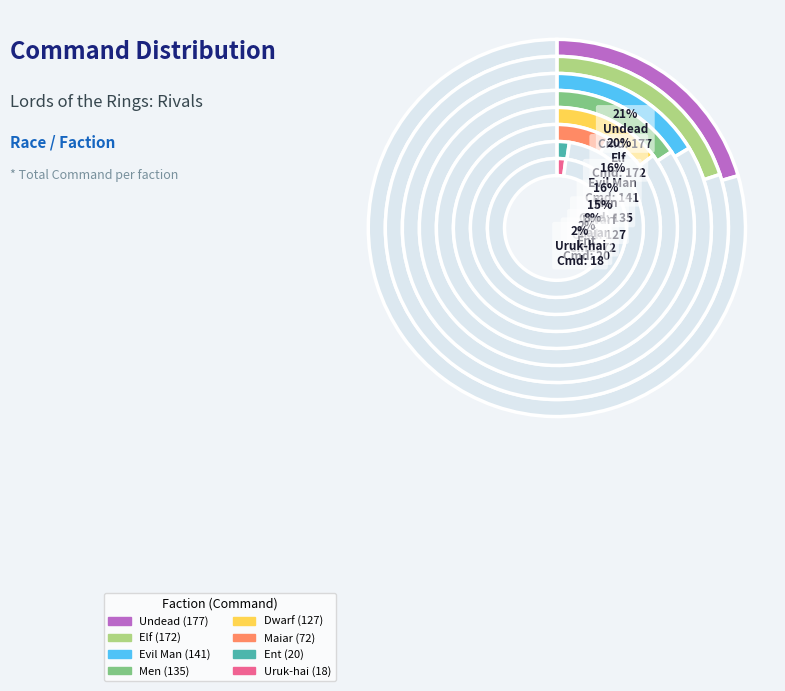

How many slices are in this pie chart?

8